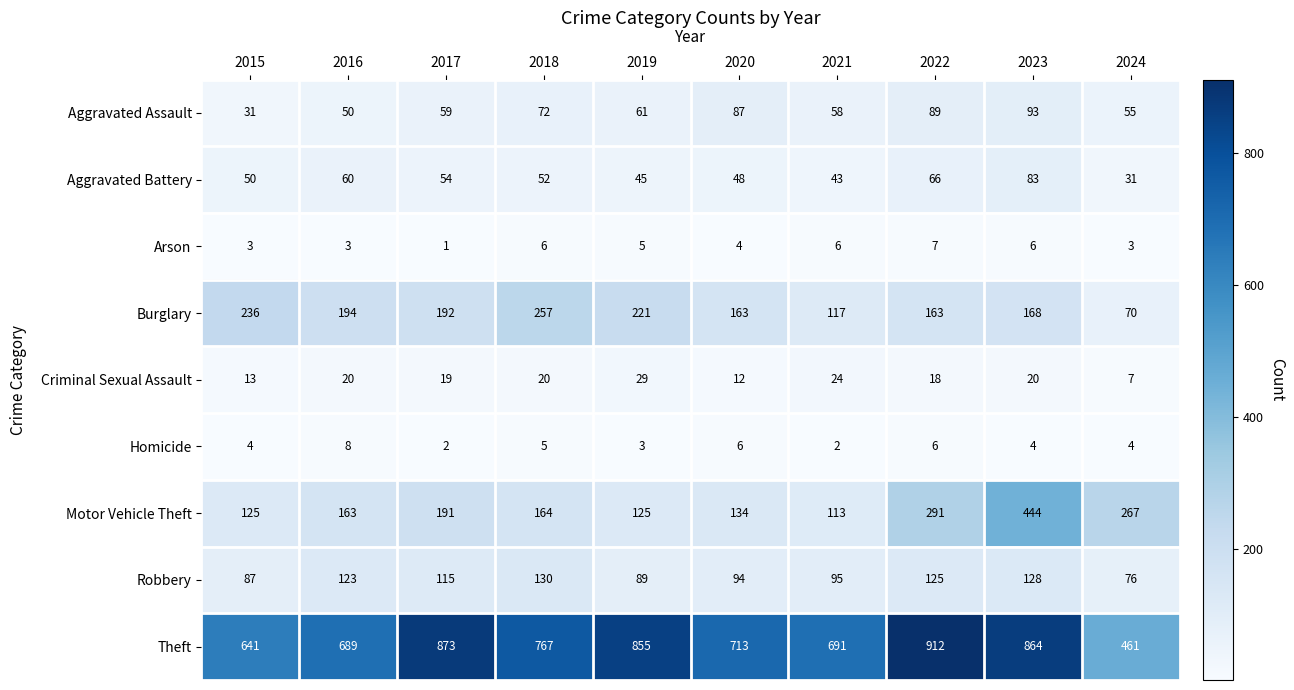

Which series changed the most between 2021 and 2023?

Motor Vehicle Theft